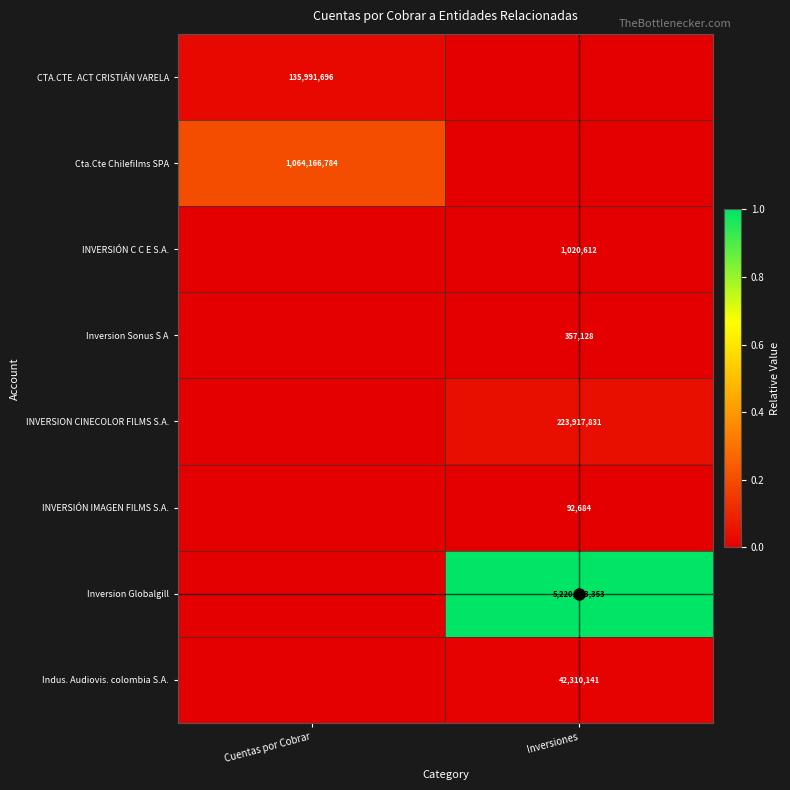

Which label corresponds to the smallest value in the chart?

Inversiones